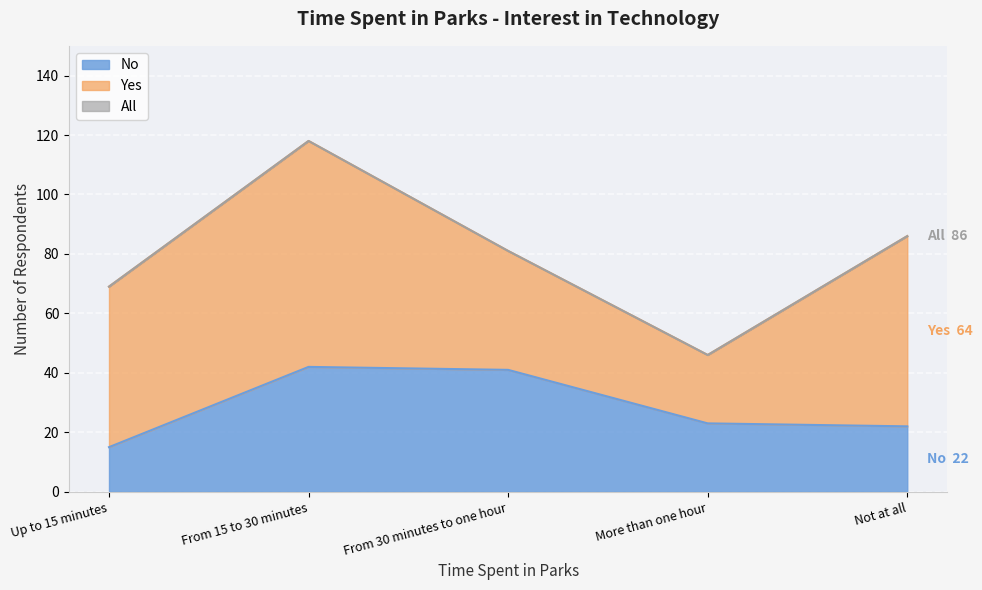

What is the label of the 3rd point from the left?

From 30 minutes to one hour